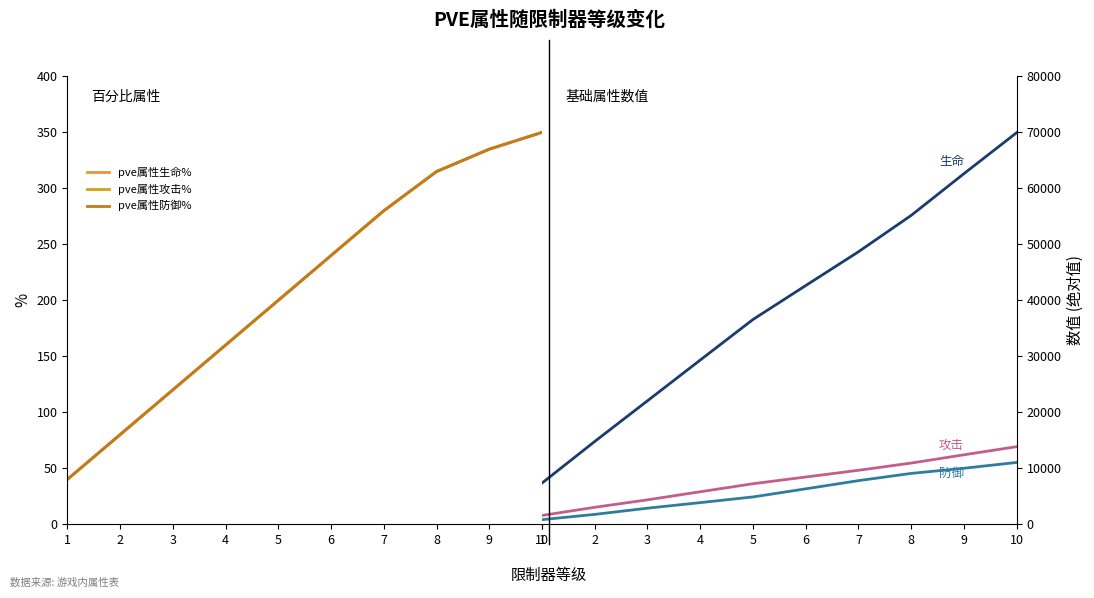

Which has a higher value, 7 or 3?

7